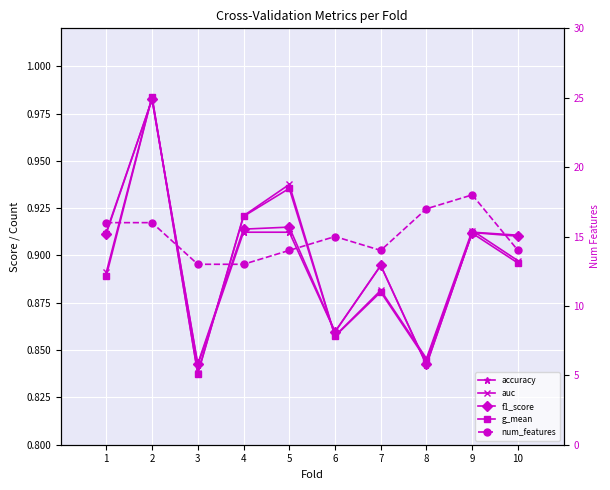

Reading left to right, transcribe all the data shown in this chart.

accuracy: 0.9	1.0	0.8	0.9	0.9	0.9	0.9	0.8	0.9	0.9
auc: 0.9	1.0	0.8	0.9	0.9	0.9	0.9	0.8	0.9	0.9
f1_score: 0.9	1.0	0.8	0.9	0.9	0.9	0.9	0.8	0.9	0.9
g_mean: 0.9	1.0	0.8	0.9	0.9	0.9	0.9	0.8	0.9	0.9
num_features: 16.0	16.0	13.0	13.0	14.0	15.0	14.0	17.0	18.0	14.0